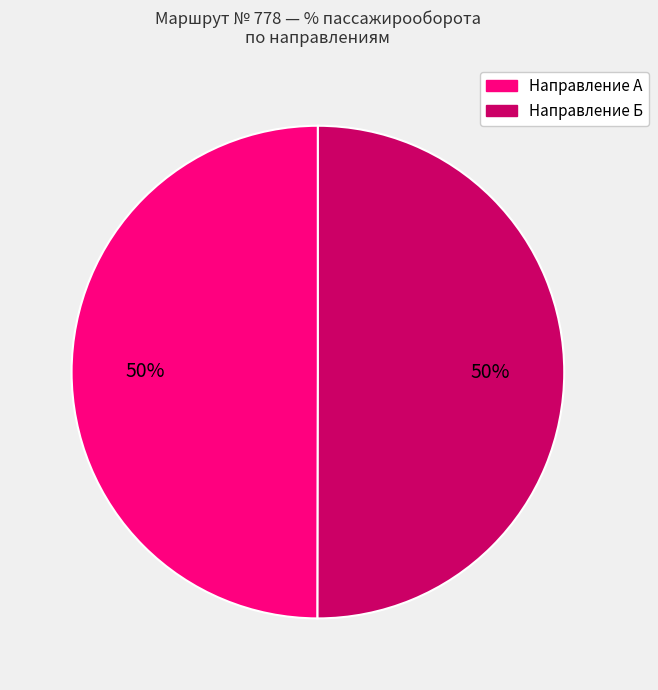

To the nearest percent, what is the average slice percentage?

50%